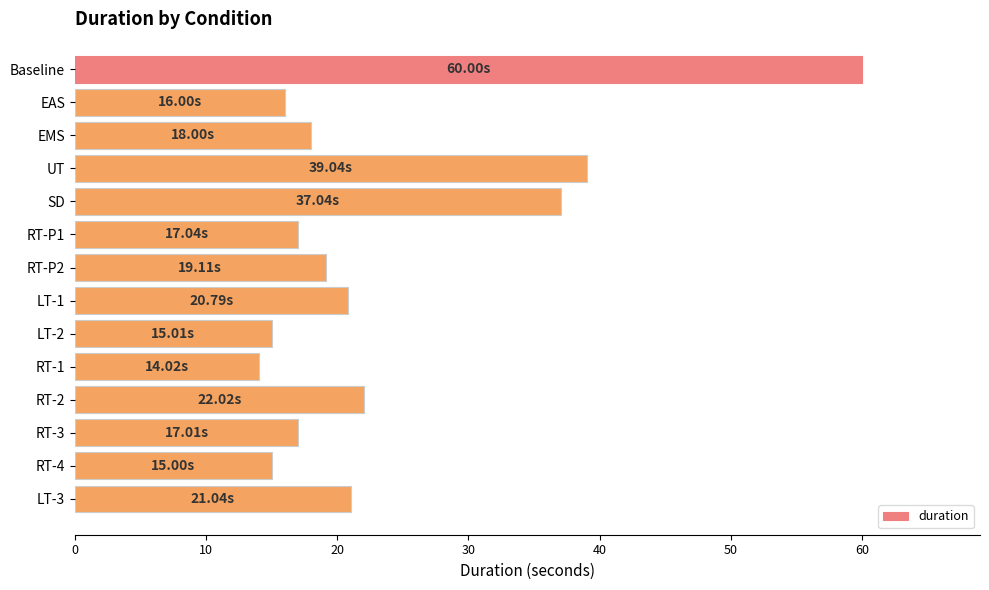

At which label is the value closest to 37?

SD